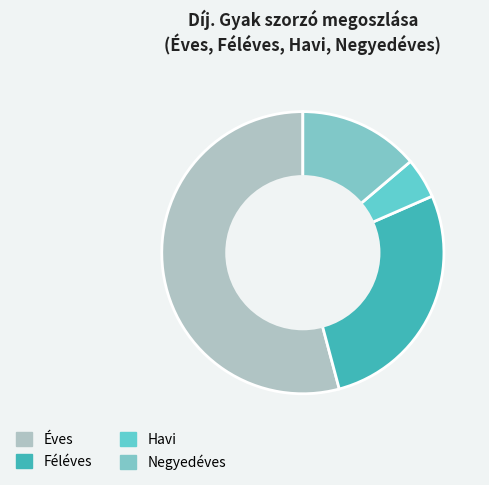

Is there a majority slice in this chart?

Yes